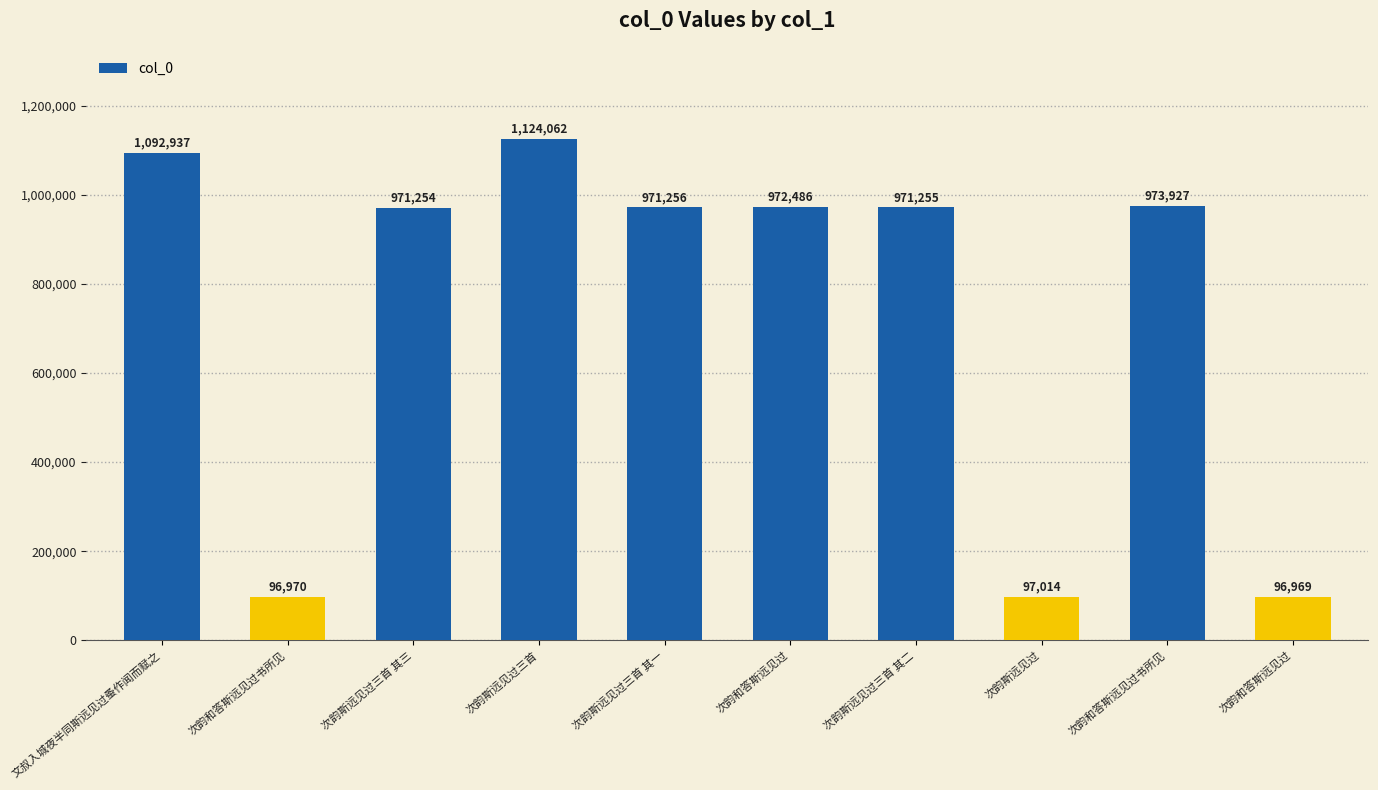

Is it true that the value at 次韵和答斯远见过书所见 is 973927?

True